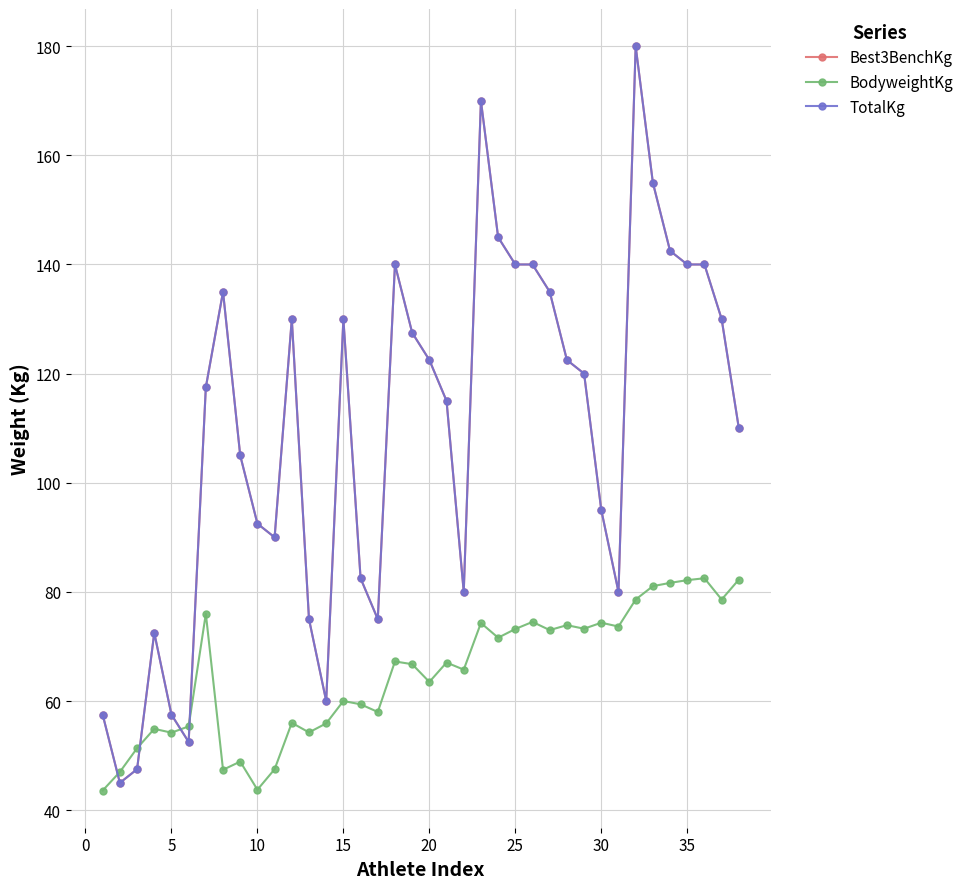

Is this an area chart (filled region under the line)?

No